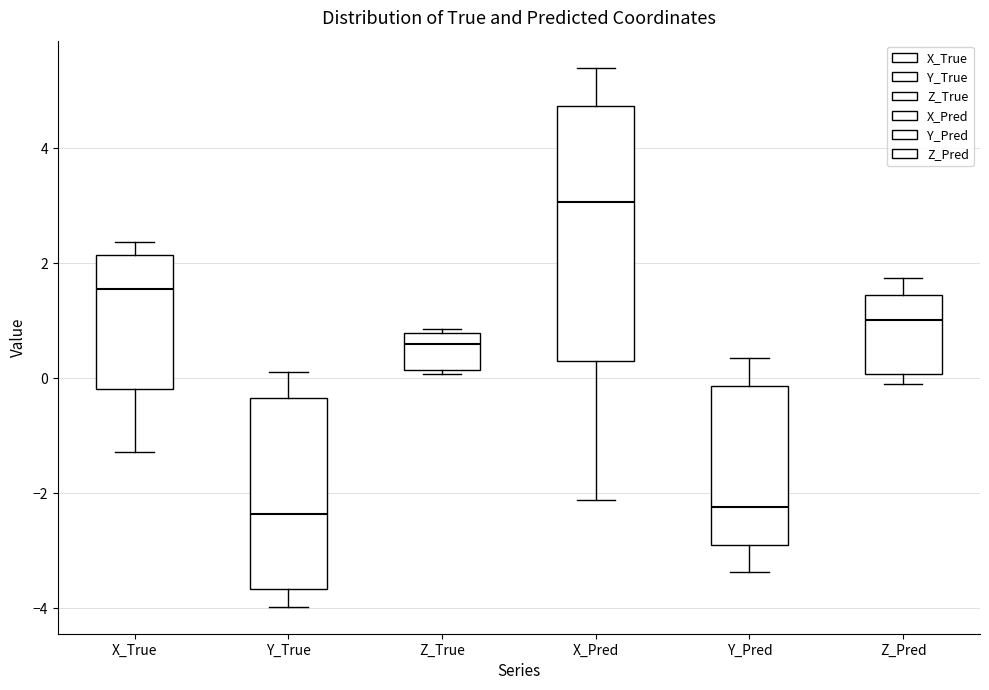

Reading left to right, read every box against the y-axis: the position of its median line, the range the box covers, and the ends of its whiskers. The values are not printed on the chart, so give them approximately, as read against the axis.

X_True: median 1.6, box -0.2 to 2.2, whiskers -1.2 to 2.4
Y_True: median -2.4, box -3.6 to -0.4, whiskers -4.0 to 0.0
Z_True: median 0.6, box 0.2 to 0.8, whiskers 0.0 to 0.8 (just above the box's upper edge)
X_Pred: median 3.0, box 0.2 to 4.8, whiskers -2.2 to 5.4
Y_Pred: median -2.2, box -3.0 to -0.2, whiskers -3.4 to 0.4
Z_Pred: median 1.0, box 0.0 to 1.4, whiskers -0.2 to 1.8